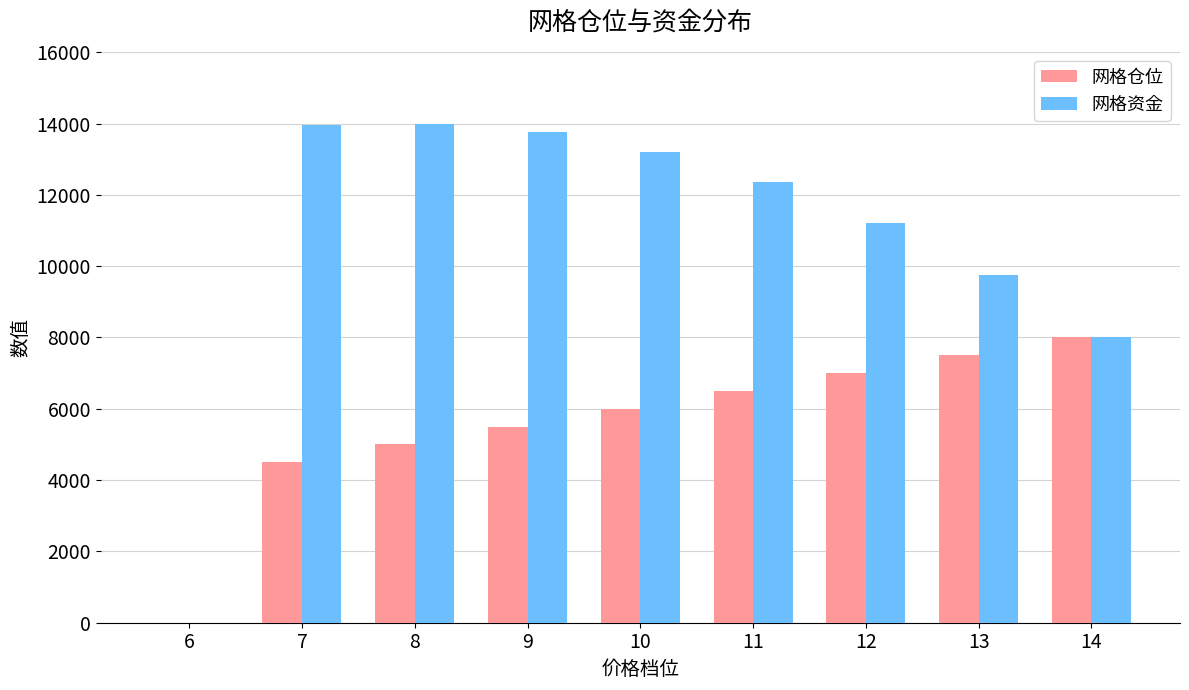

Which series has the largest total across all categories?

网格资金